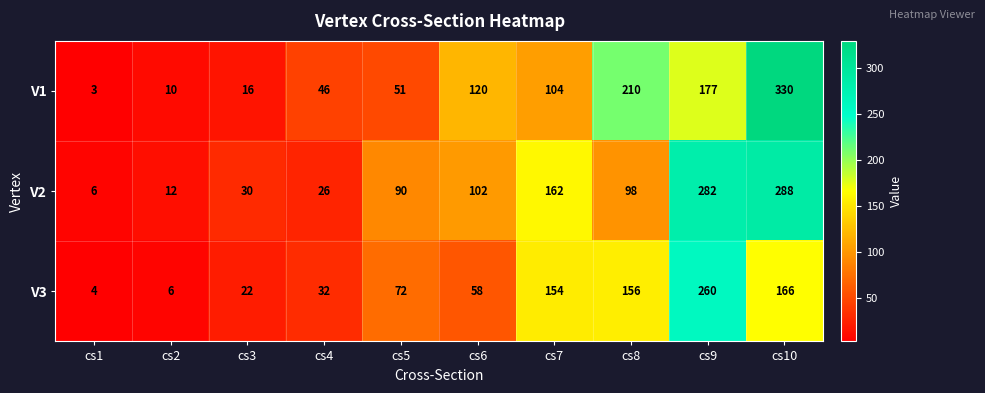

What is the difference between the maximum and minimum values in the V2 series?

282